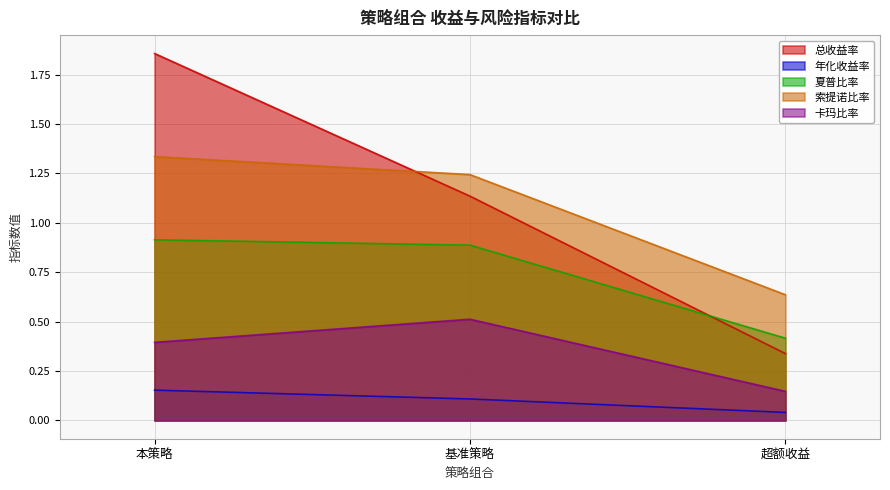

At which label does 卡玛比率 reach its peak?

基准策略